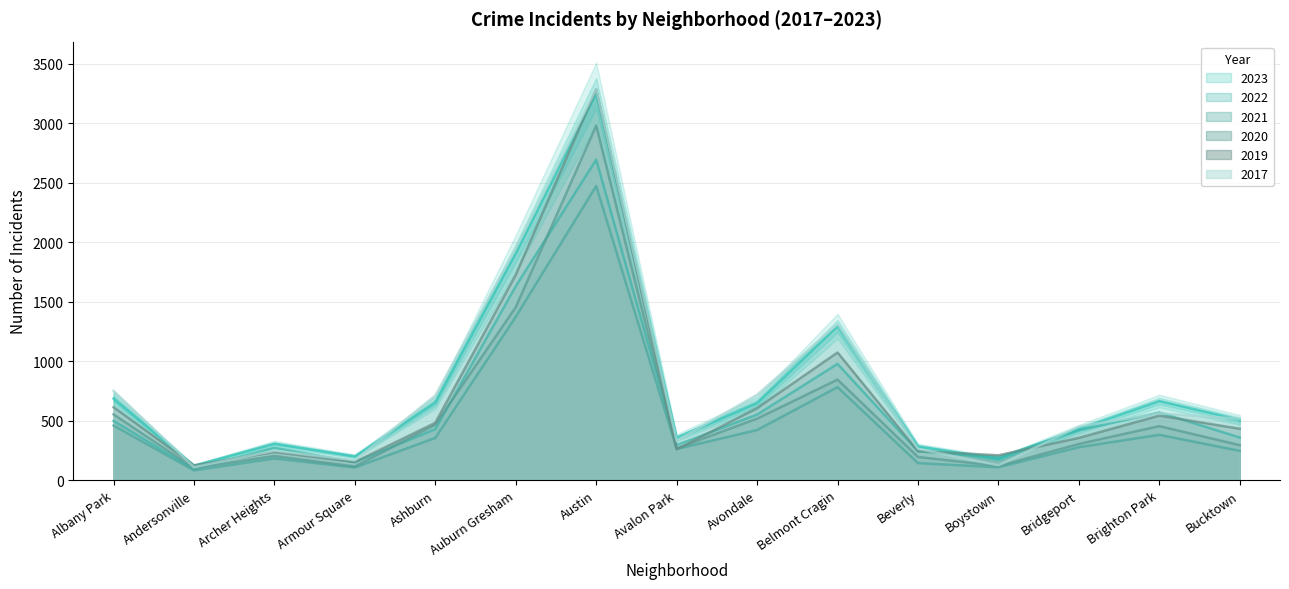

How many data points in 2017 are less than 515?

7